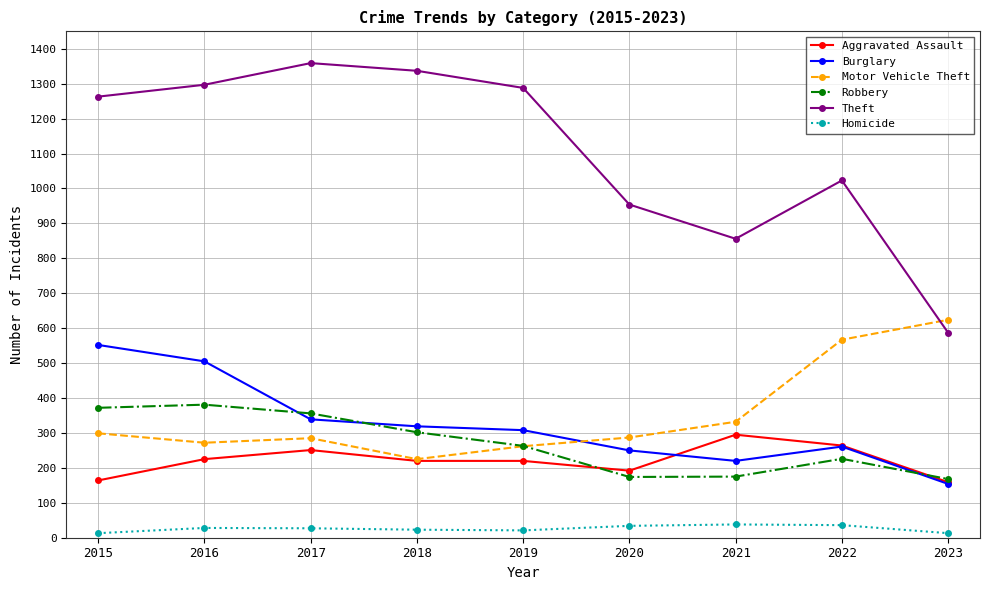

True or false: Aggravated Assault has more than 0 points higher than both neighbors.

True